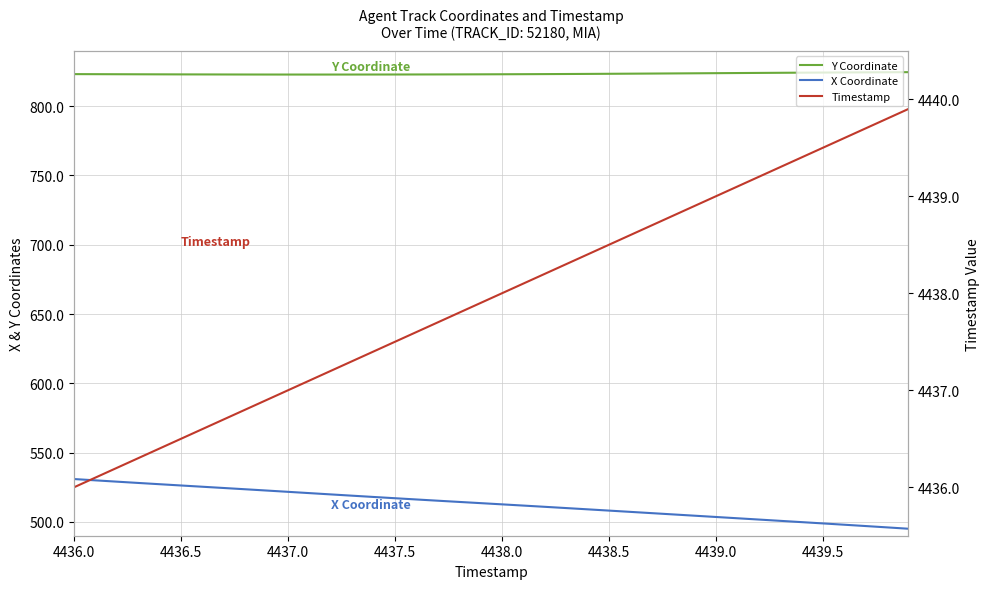

What is the difference between the maximum and minimum values in the Y Coordinate series?

1.7